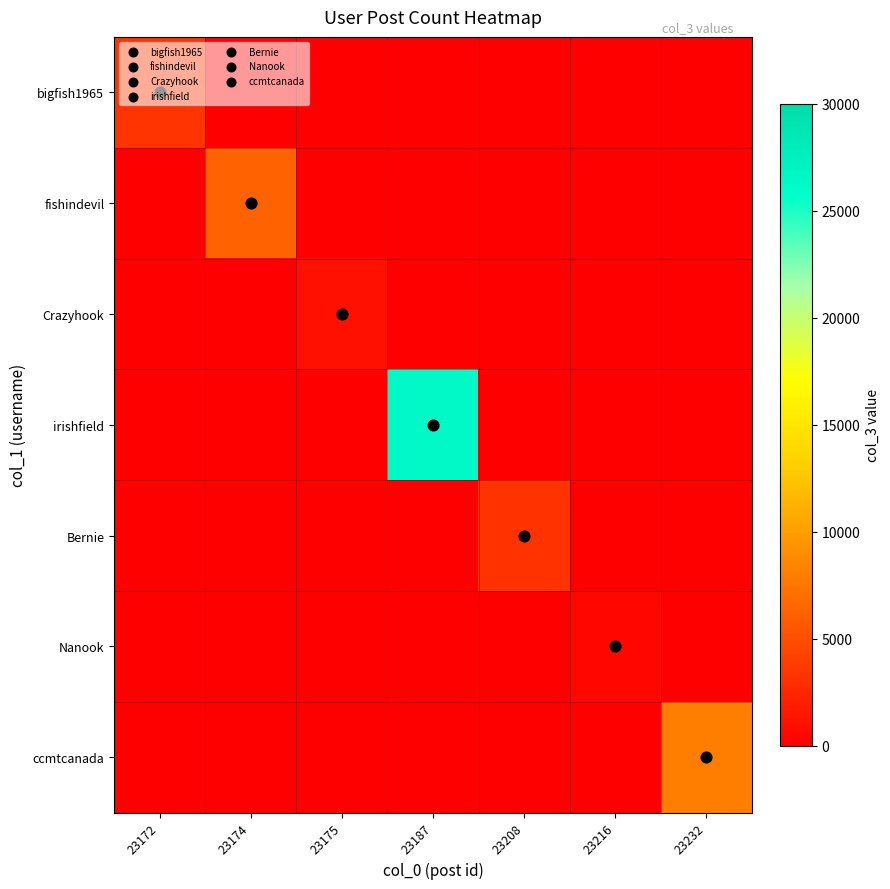

Reading right to left, transcribe all the data shown in this chart.

bigfish1965: 23232=1	23216=1	23208=1	23187=1	23175=1	23174=1	23172=3382
fishindevil: 23232=1	23216=1	23208=1	23187=1	23175=1	23174=6254	23172=1
Crazyhook: 23232=1	23216=1	23208=1	23187=1	23175=1154	23174=1	23172=1
irishfield: 23232=1	23216=1	23208=1	23187=26272	23175=1	23174=1	23172=1
Bernie: 23232=1	23216=1	23208=3190	23187=1	23175=1	23174=1	23172=1
Nanook: 23232=1	23216=565	23208=1	23187=1	23175=1	23174=1	23172=1
ccmtcanada: 23232=7971	23216=1	23208=1	23187=1	23175=1	23174=1	23172=1